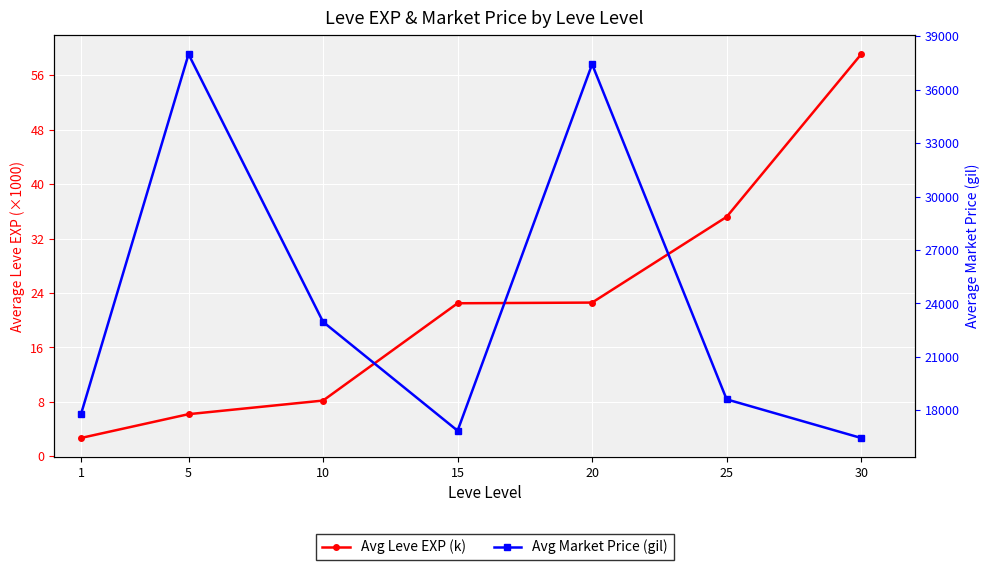

Where does the Avg Market Price (gil) series first go above 18619?

5